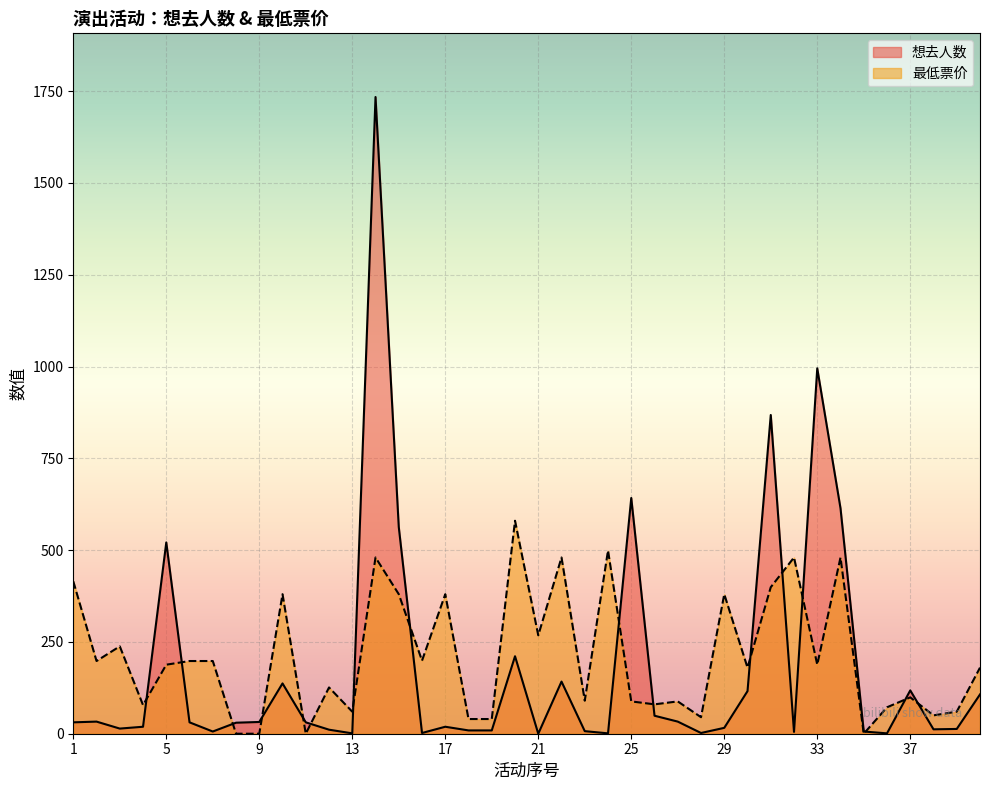

At which category is the sum across all series the highest?

14